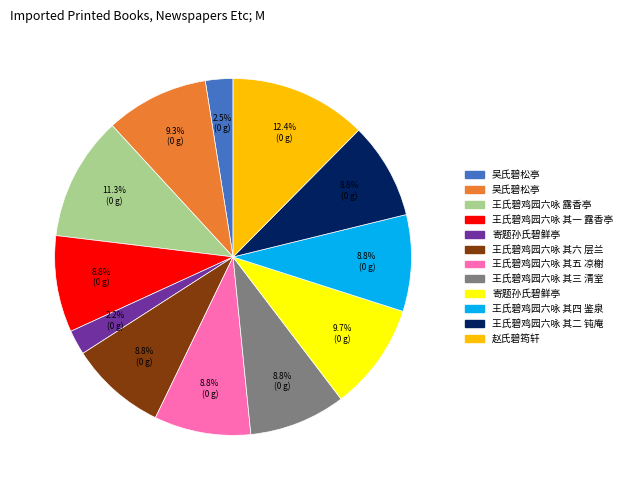

Does any single category account for the majority?

No